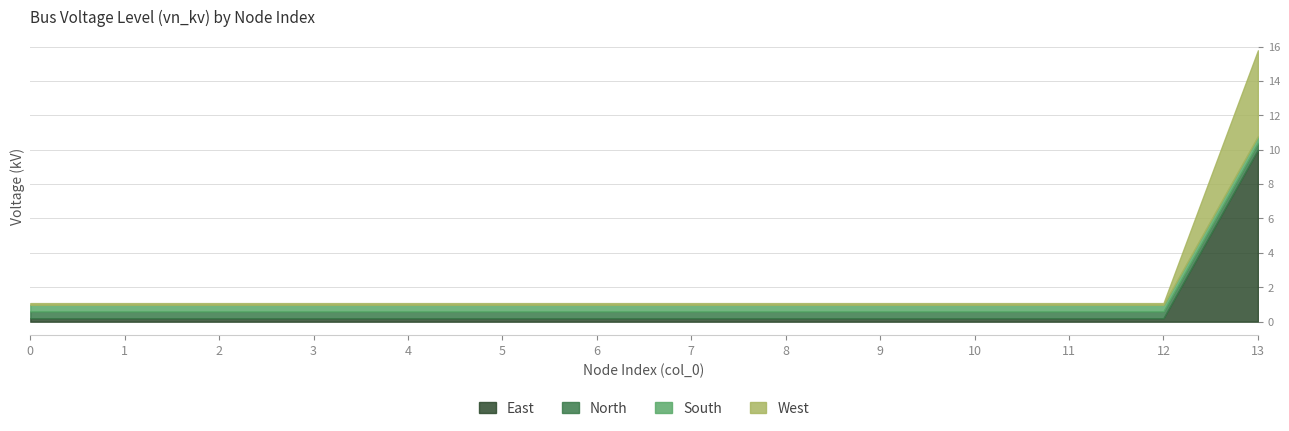

At which category is the sum across all series the highest?

13